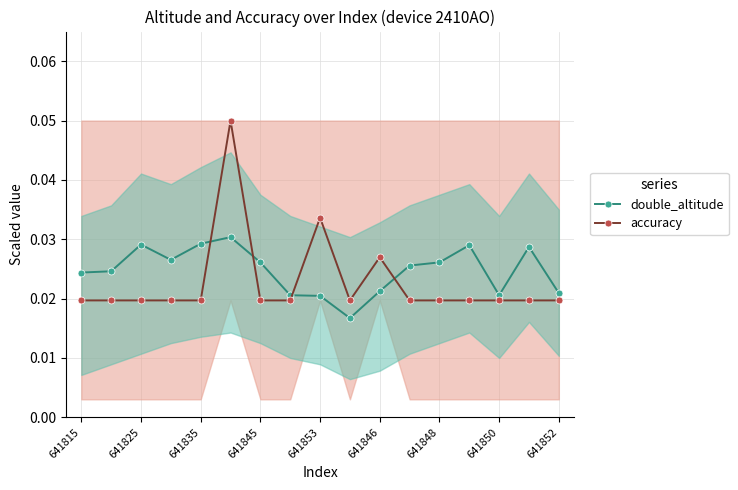

How many accuracy values are between 0 and 1?

17